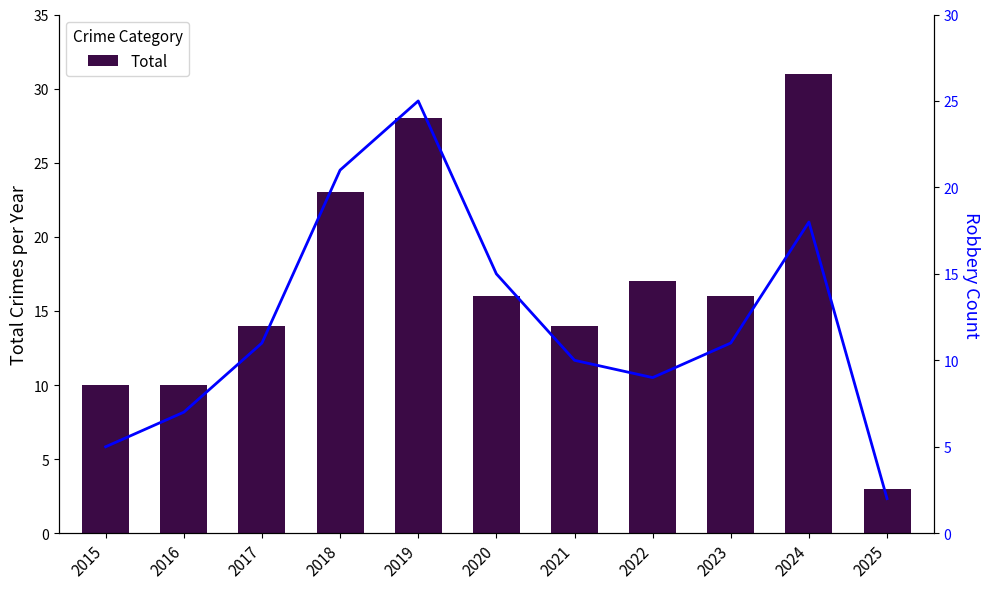

The value of Total at 2020 is 8. True or false?

False